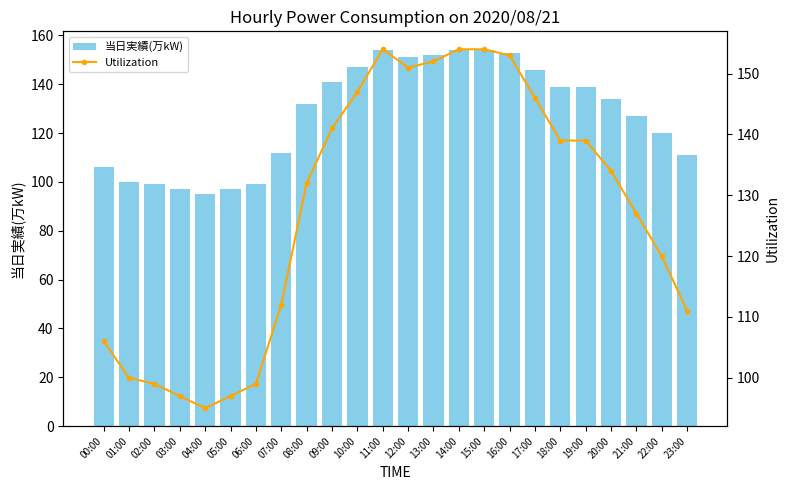

How many values in the 当日実績(万kW) series are below 134?

12